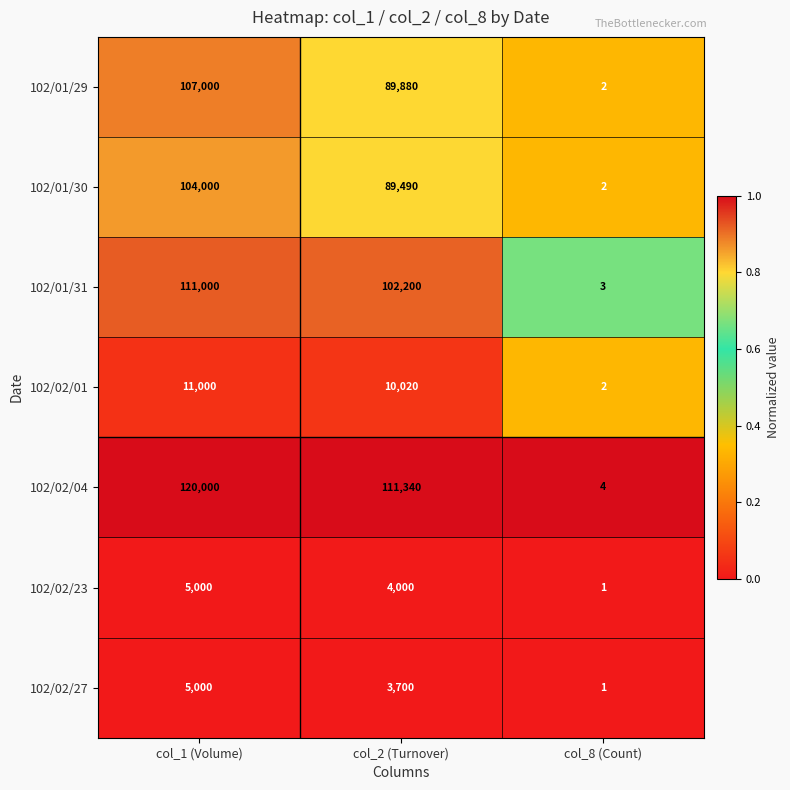

What is the approximate value of 102/01/30 at col_1 (Volume), to the nearest 50?

104000